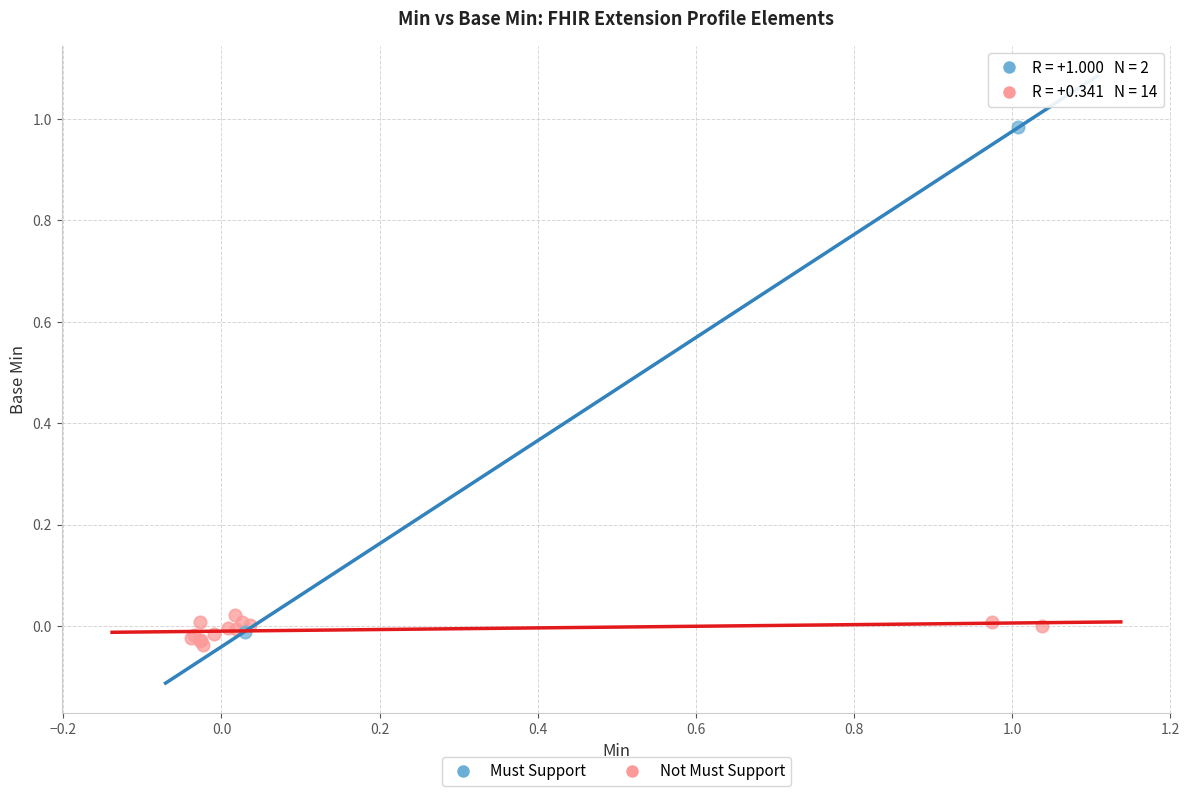

Which series has the largest Y range (max minus min)?

Must Support